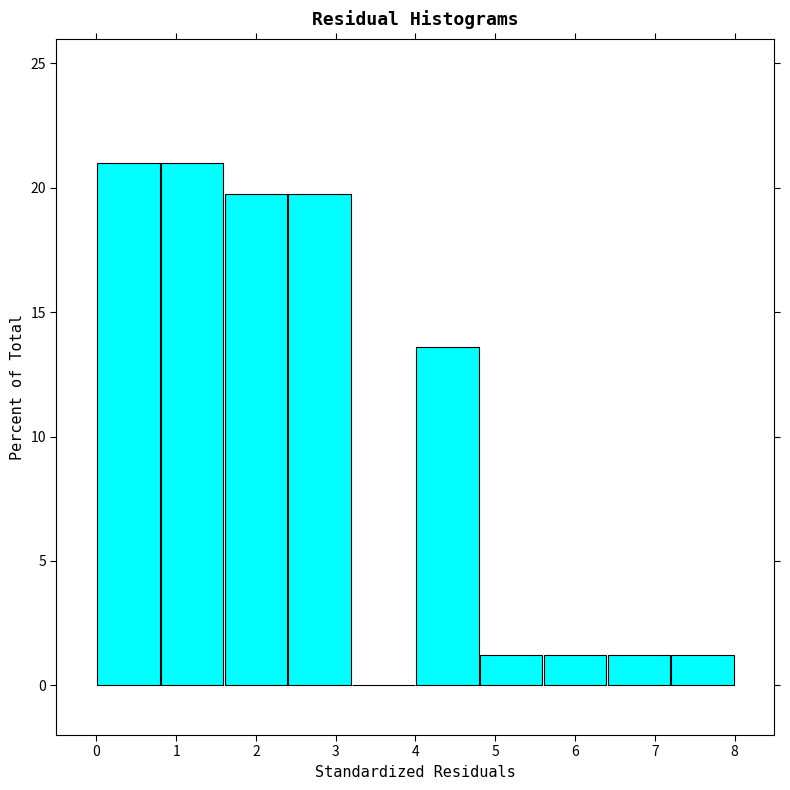

How tall is the bar that spans 7.2 to 8.0 on the x-axis? The values are not printed on the chart, so give them approximately, as read against the axis.

1.0